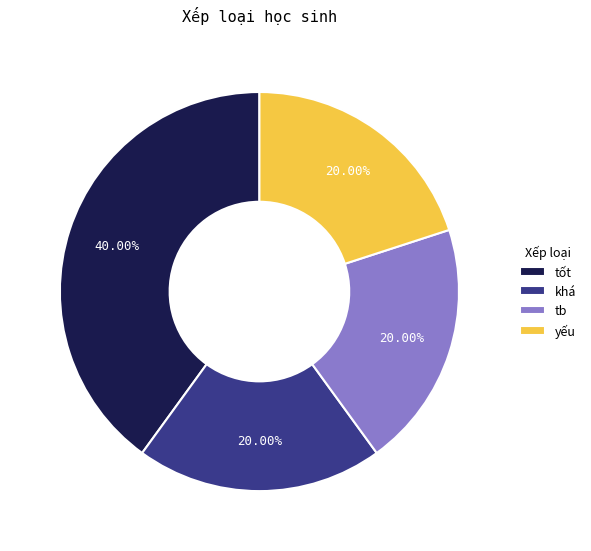

To the nearest percent, what portion does tb represent?

20%